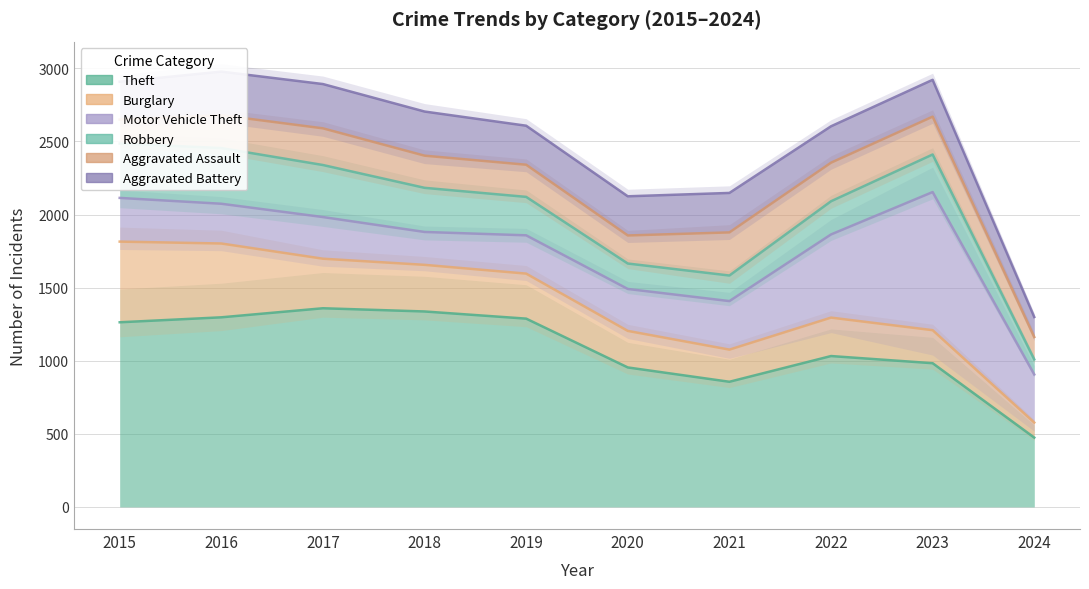

Which category has the highest value across all series?

2017